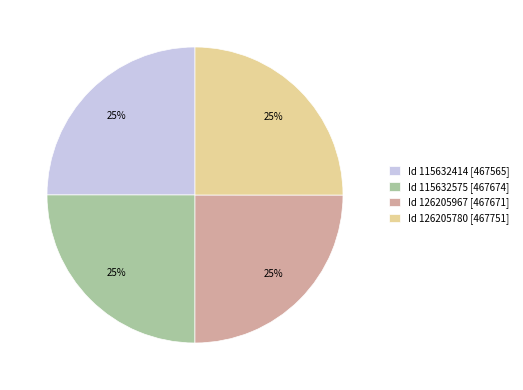

What is the ratio of the value at Id 115632414 [467565] to the value at Id 126205780 [467751]?

1.0